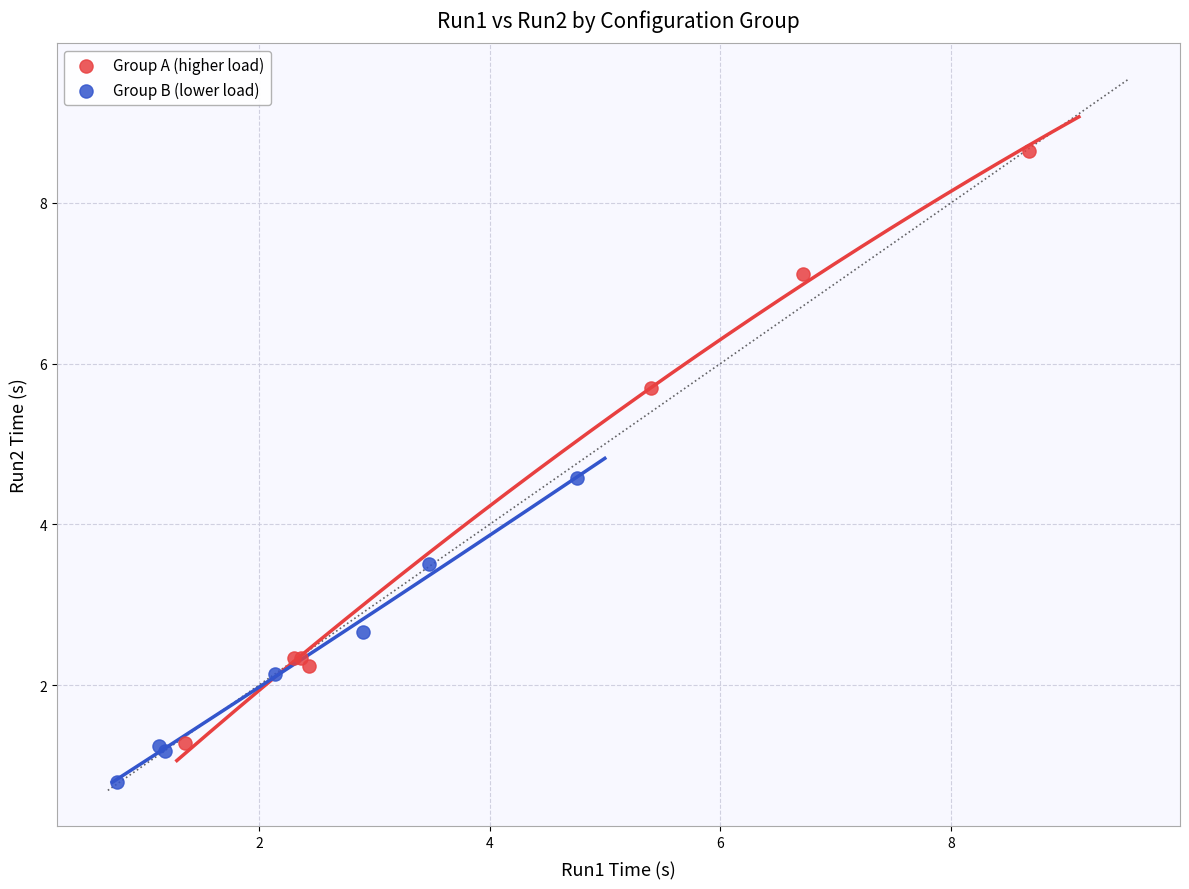

Which series contains the lowest Y value?

Group B (lower load)